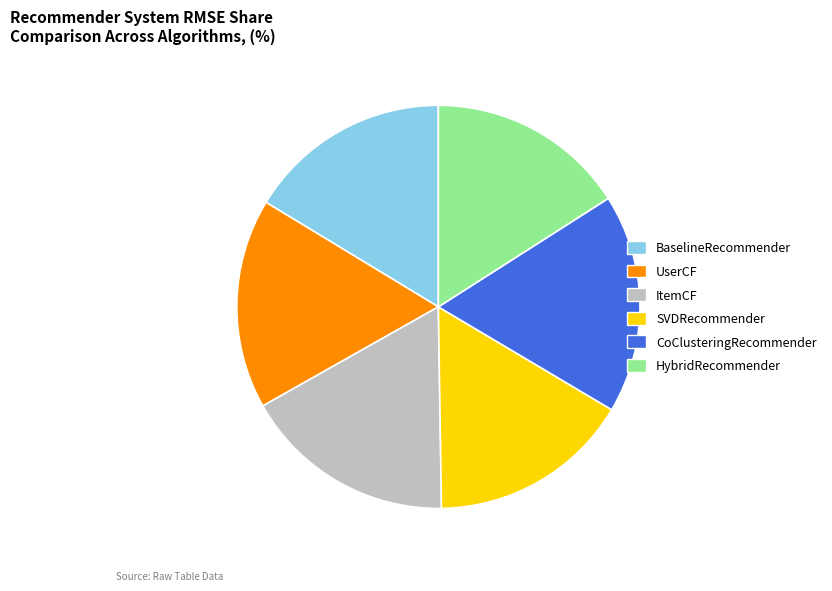

How many slices are in this pie chart?

6